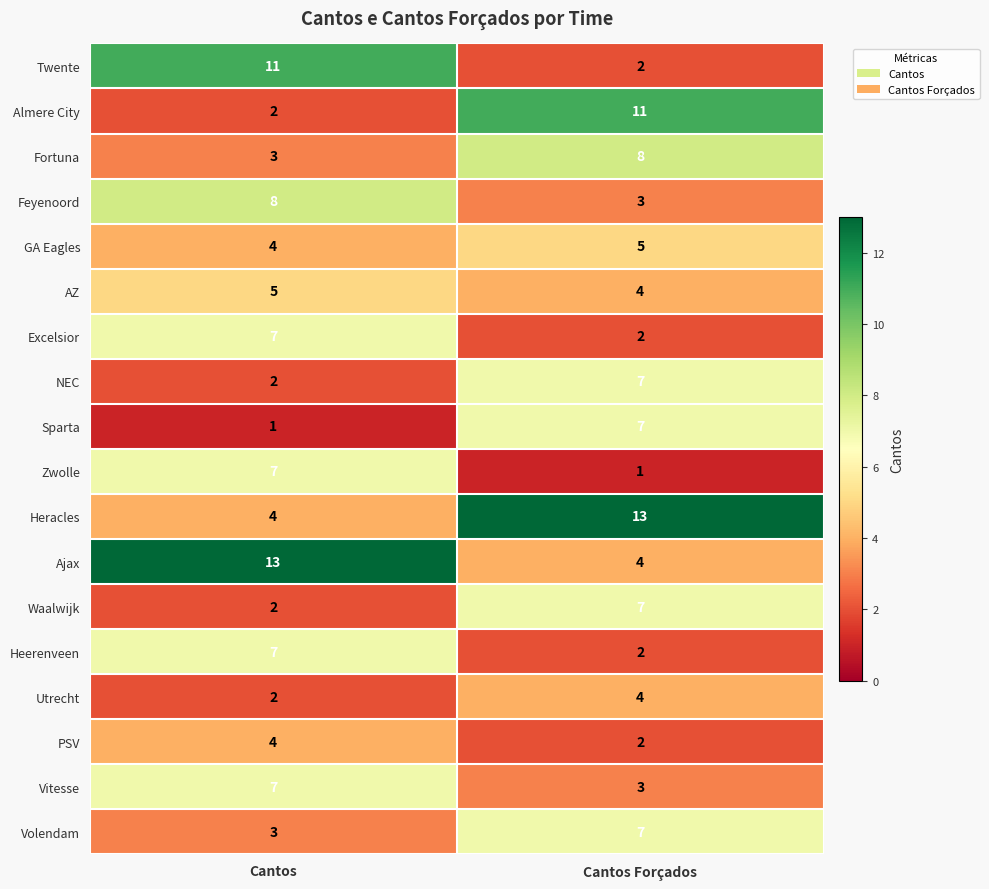

List the labels in order of AZ value, smallest first.

Cantos Forçados, Cantos